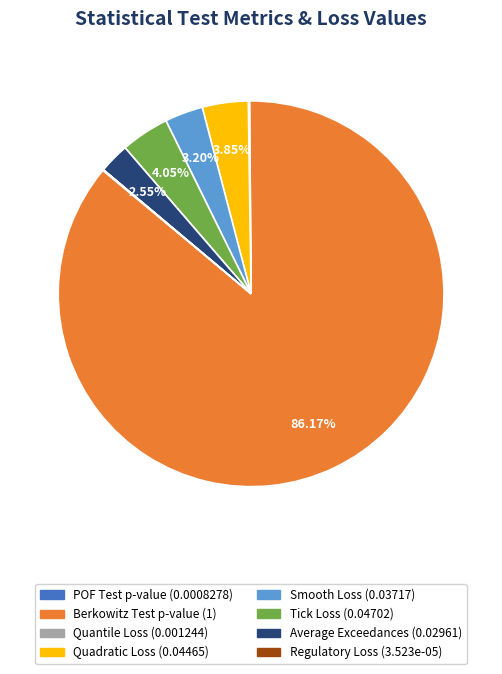

What is the largest slice in the pie chart?

Berkowitz Test p-value